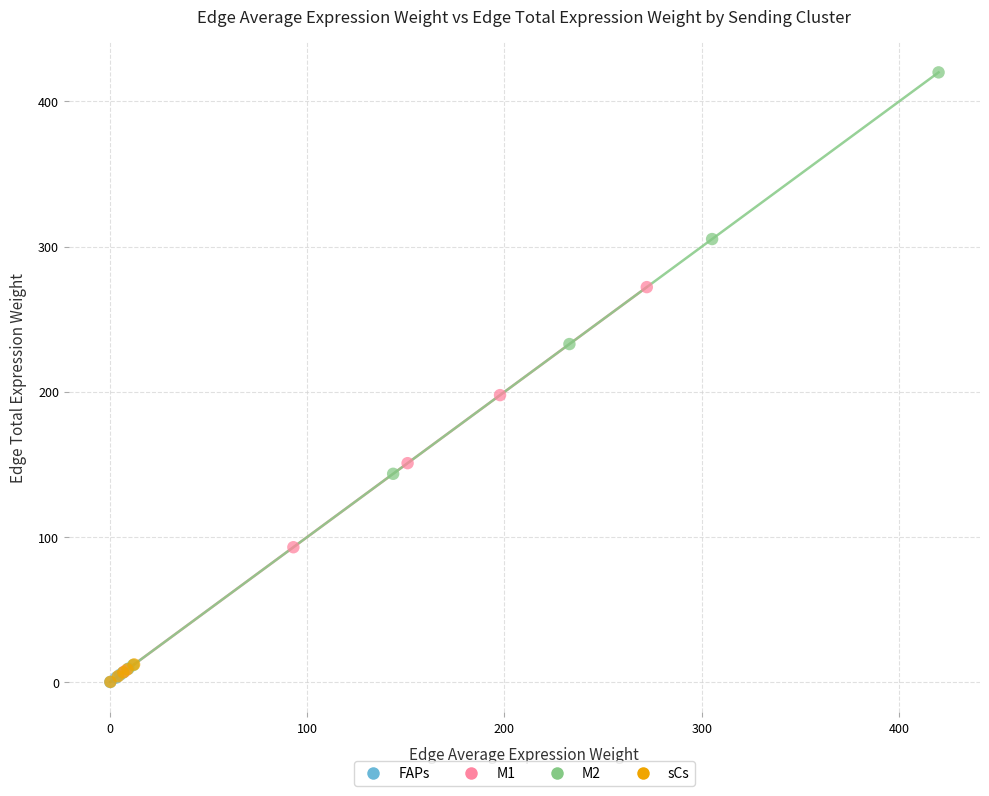

Which series has the widest spread of Y values?

M2